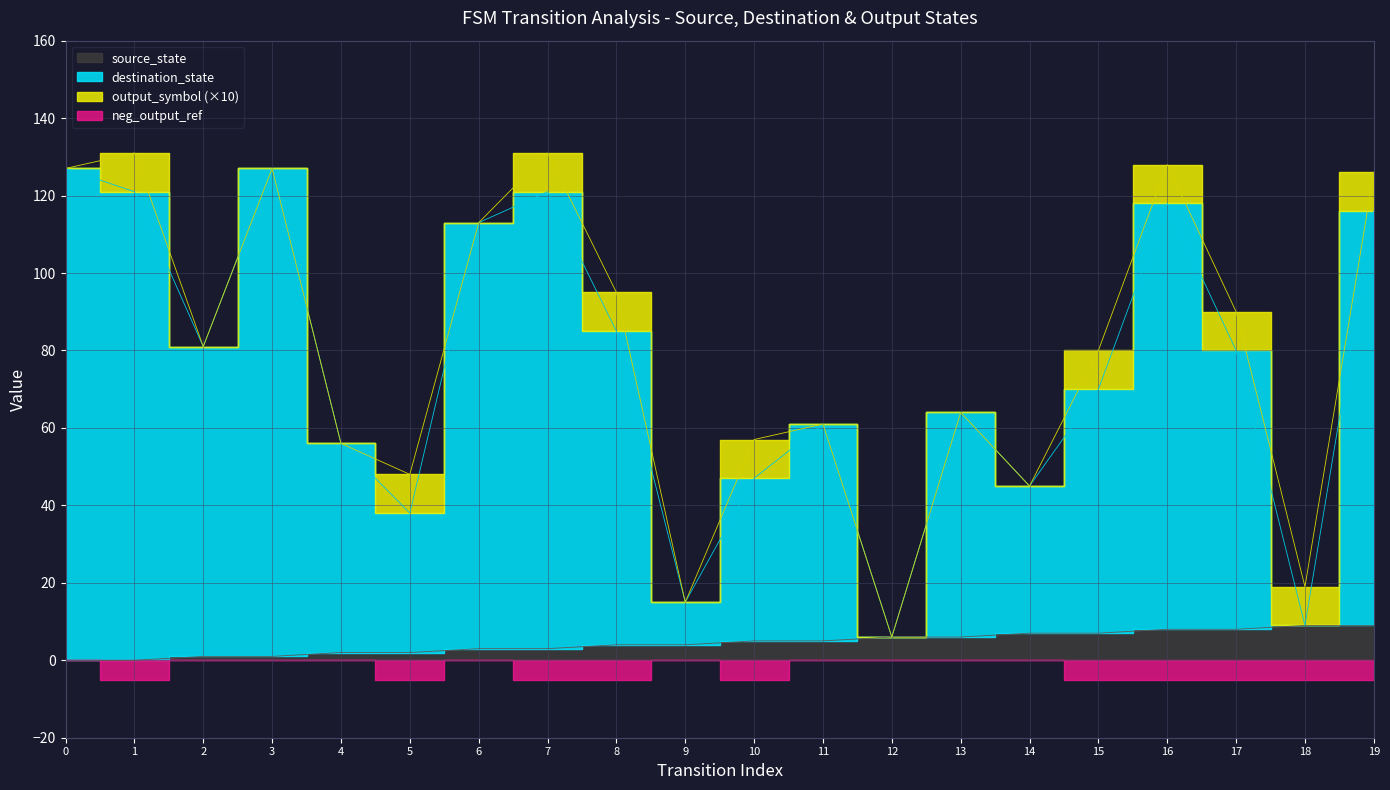

Which series has the largest total across all categories?

destination_state